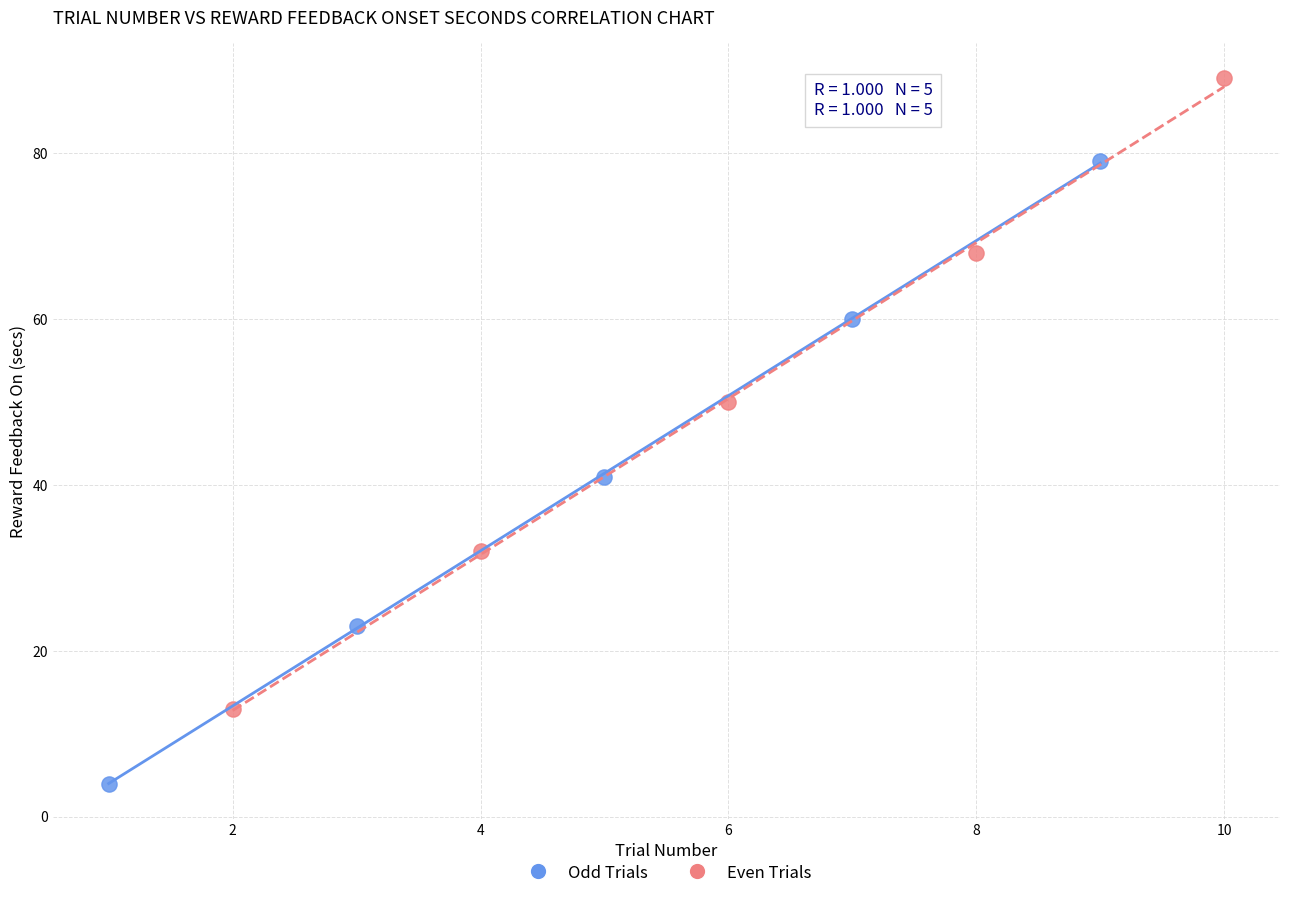

Which series contains the lowest Y value?

Odd Trials